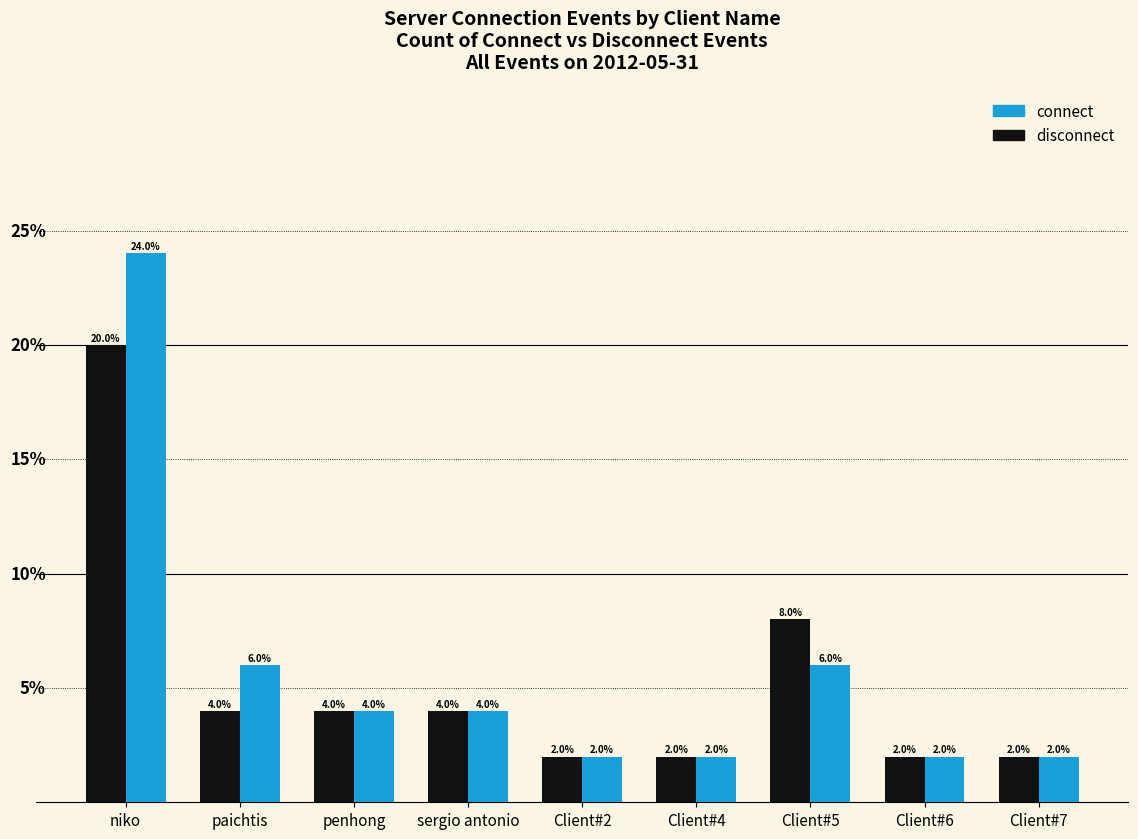

Between niko and Client#6, which series saw the biggest shift?

connect